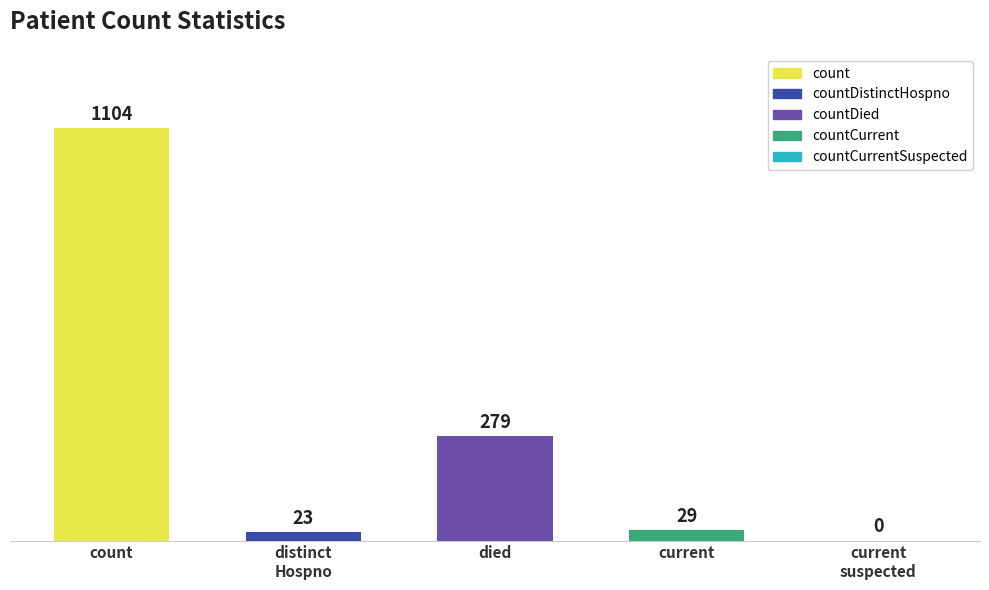

Where is the data nearest to the value 552?

countDied